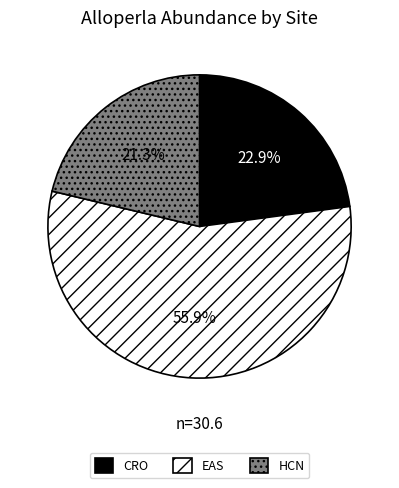

To the nearest percent, what percentage of the pie is CRO?

23%